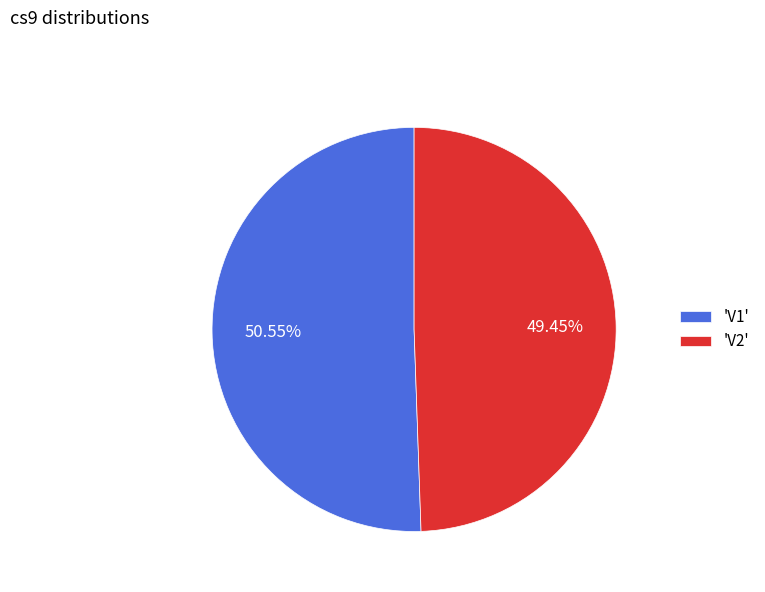

To the nearest percent, what is the average slice percentage?

50%